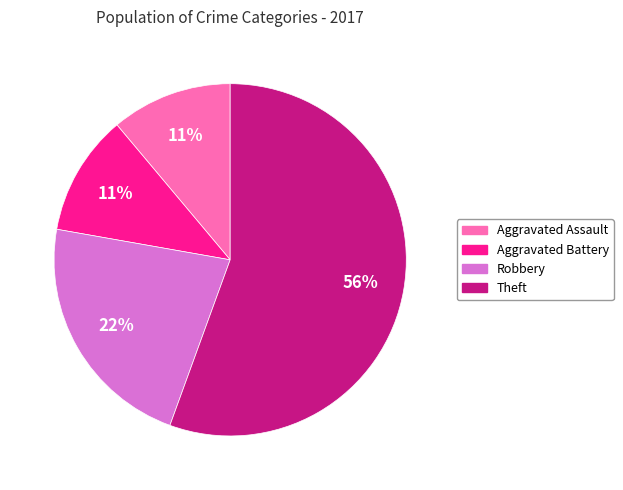

To the nearest percent, what is the average slice percentage?

25%